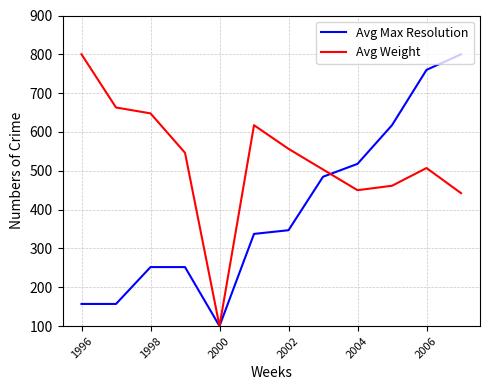

List the series in order of their overall mean, lowest first.

Avg Max Resolution, Avg Weight